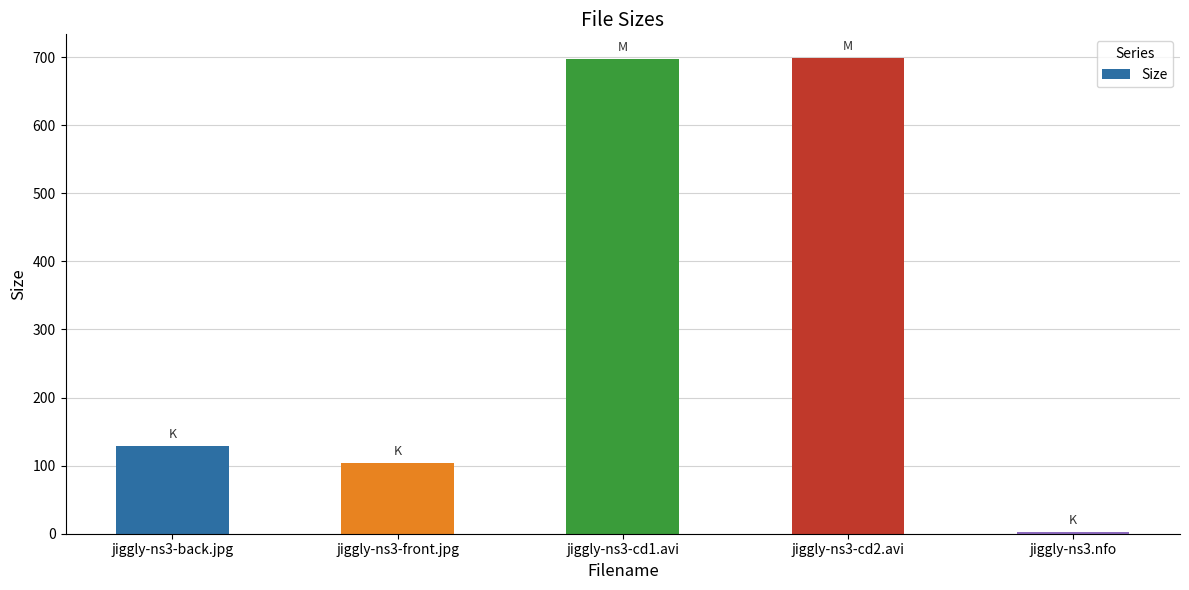

Where is the data nearest to the value 350?

jiggly-ns3-back.jpg